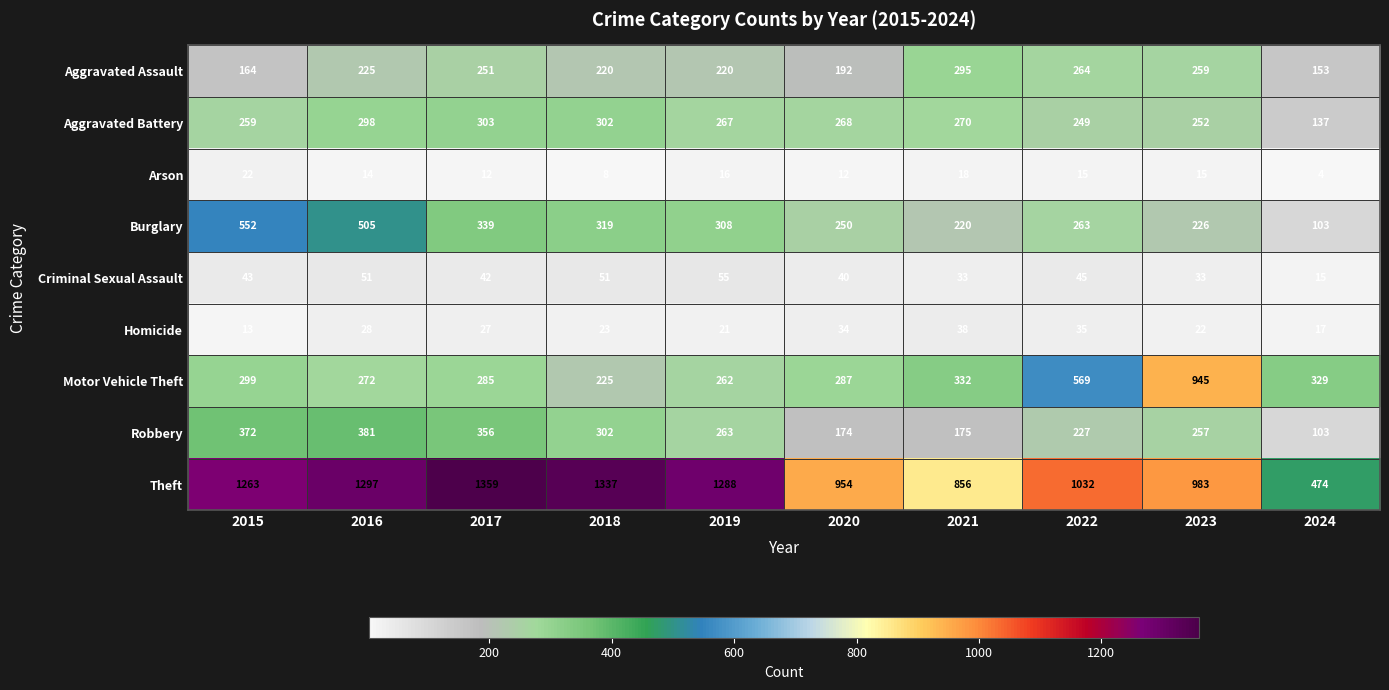

What is the difference between the second highest and second lowest values in the Theft series?

481